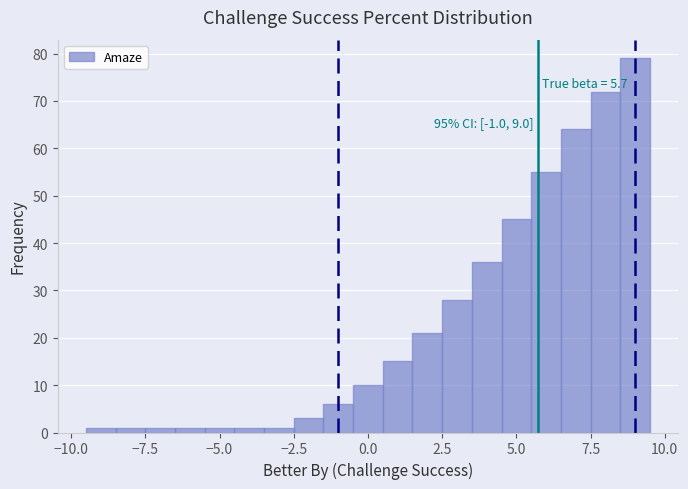

Read against the x-axis, roughly where is the centre of the tallest bar?

9.0